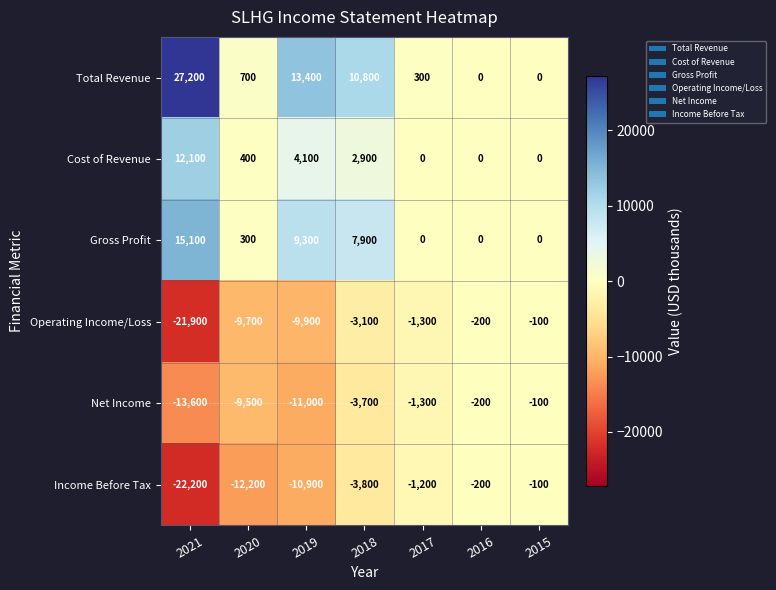

How many distinct data groups are displayed?

6